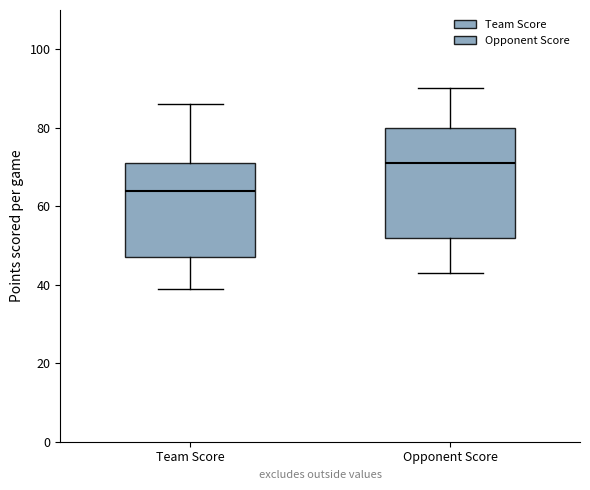

Reading left to right, read every box against the y-axis: the position of its median line, the range the box covers, and the ends of its whiskers. The values are not printed on the chart, so give them approximately, as read against the axis.

Team Score: median 64, box 48 to 72, whiskers 40 to 86
Opponent Score: median 72, box 52 to 80, whiskers 44 to 90